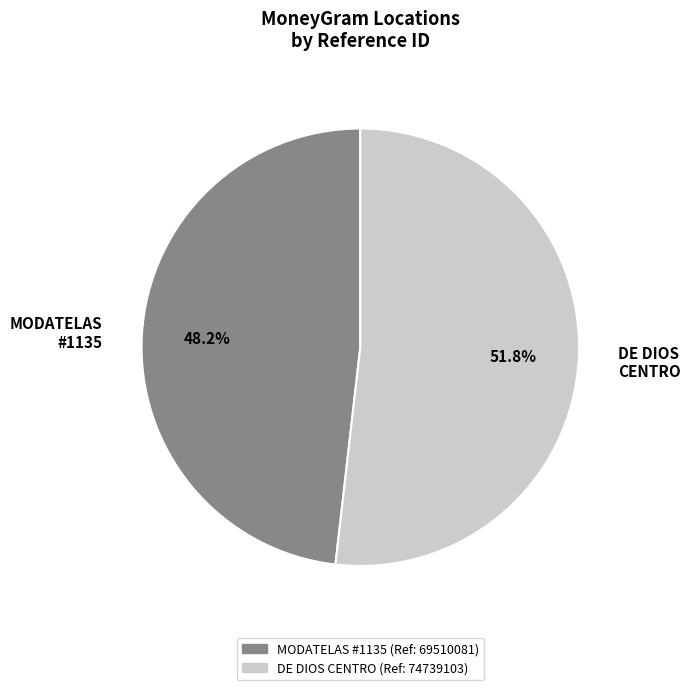

Which has a higher value, DE DIOS CENTRO or MODATELAS #1135?

DE DIOS CENTRO